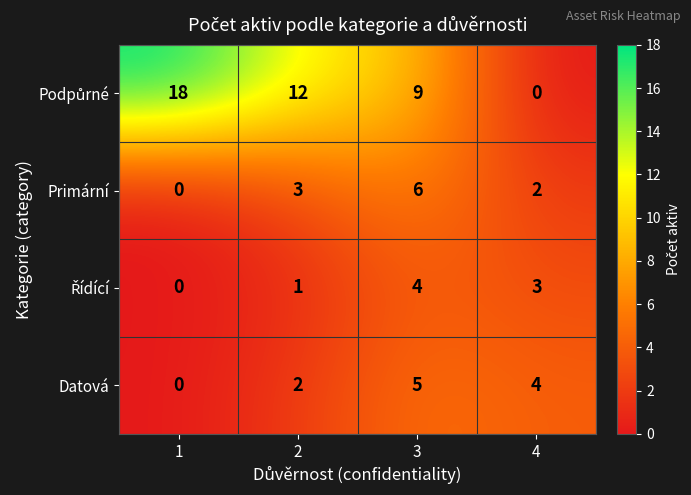

How many Primární values are between 2 and 6?

3